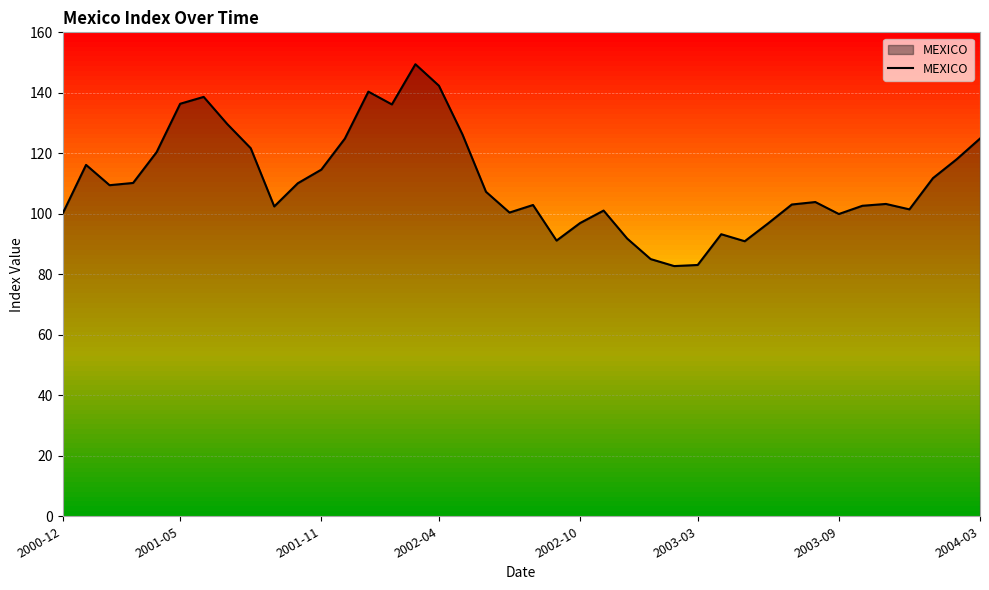

What is the difference between the maximum and minimum values?

66.7